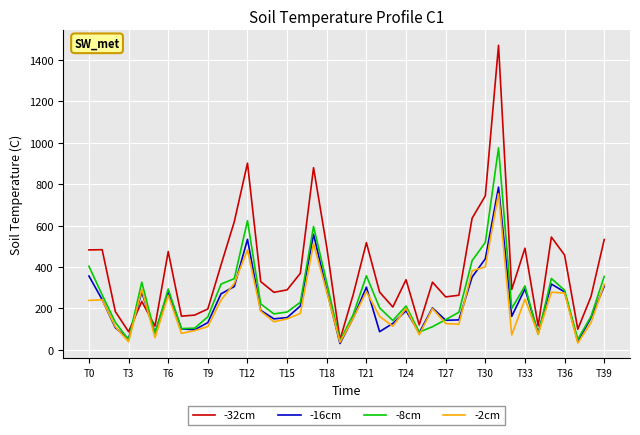

After their last crossing, which series has the higher values: -32cm or -16cm?

-32cm